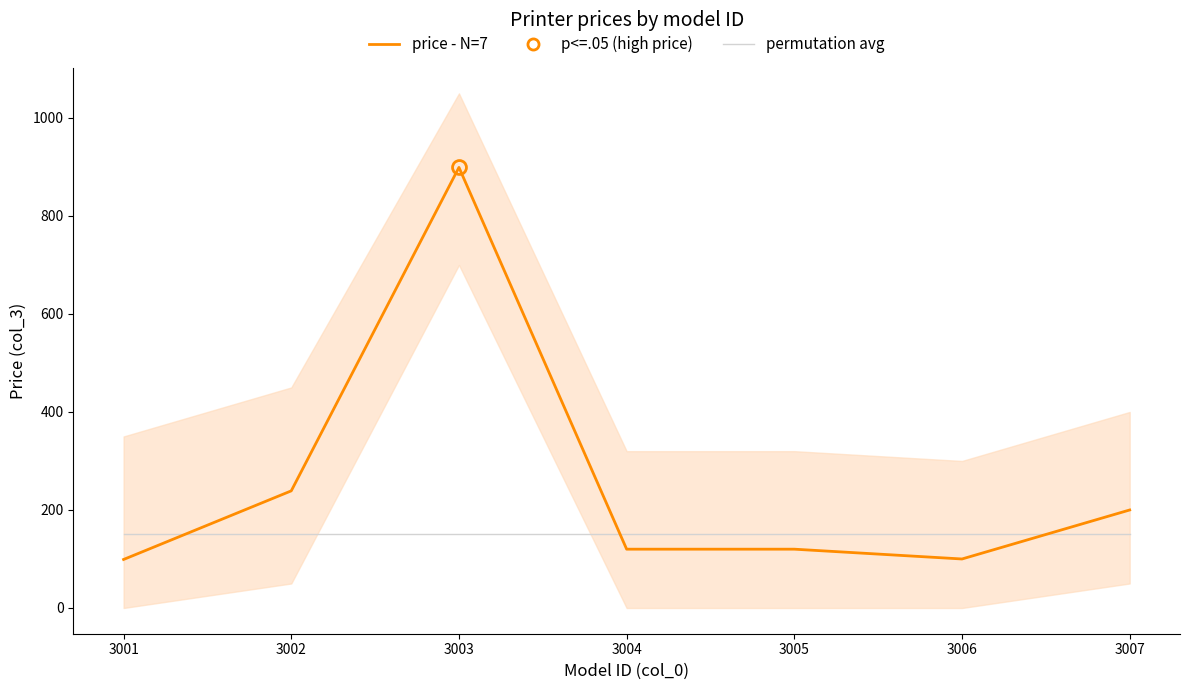

Which series ends up on top after the final intersection of permutation avg and price - N=7?

price - N=7